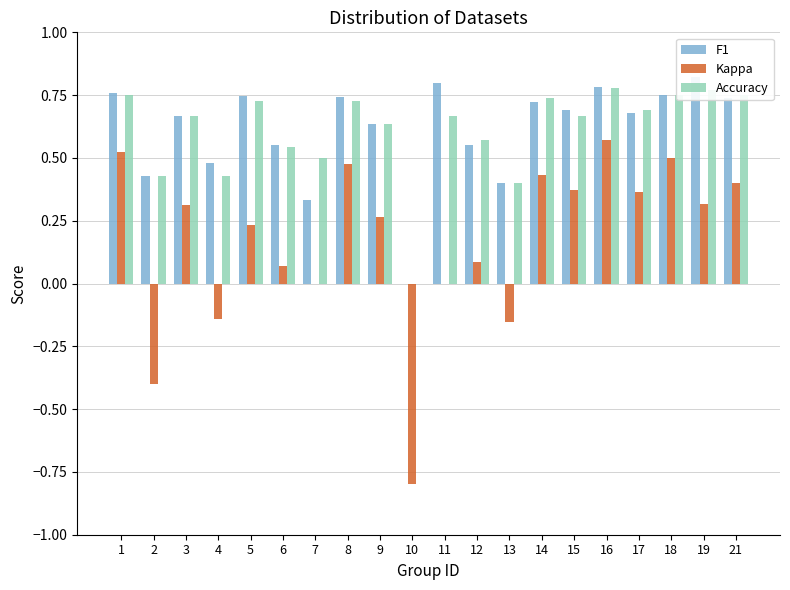

Which series has the largest total across all categories?

F1